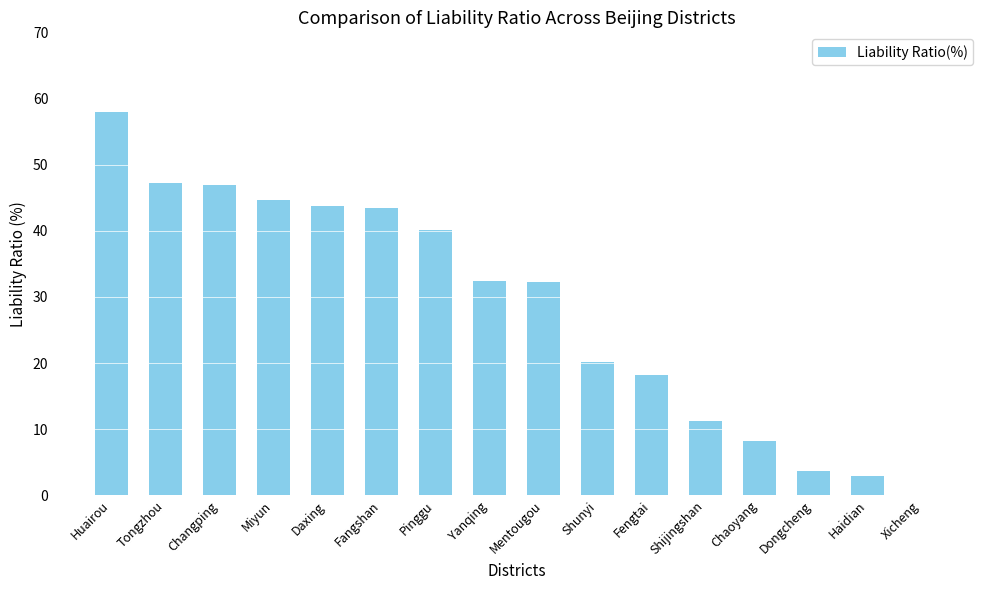

What is the change in value from Tongzhou to Yanqing?

-14.8